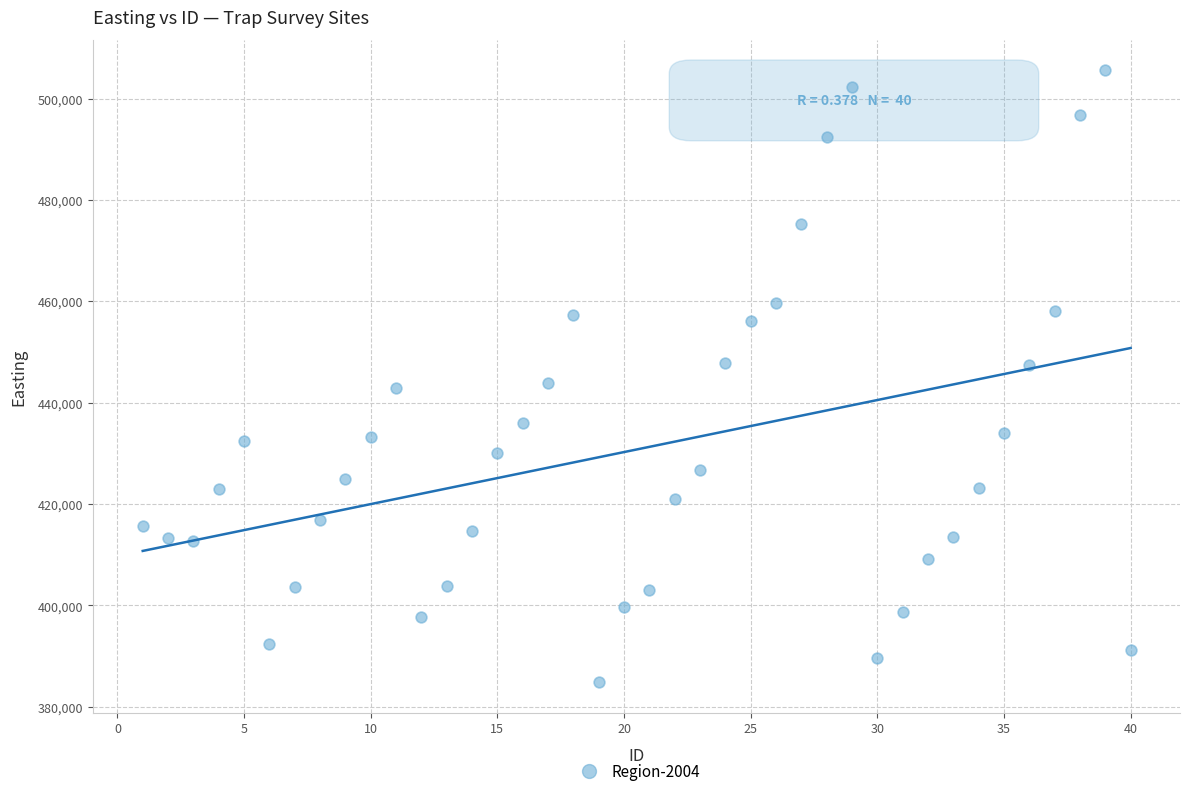

What is the range of X values (max minus min)?

39